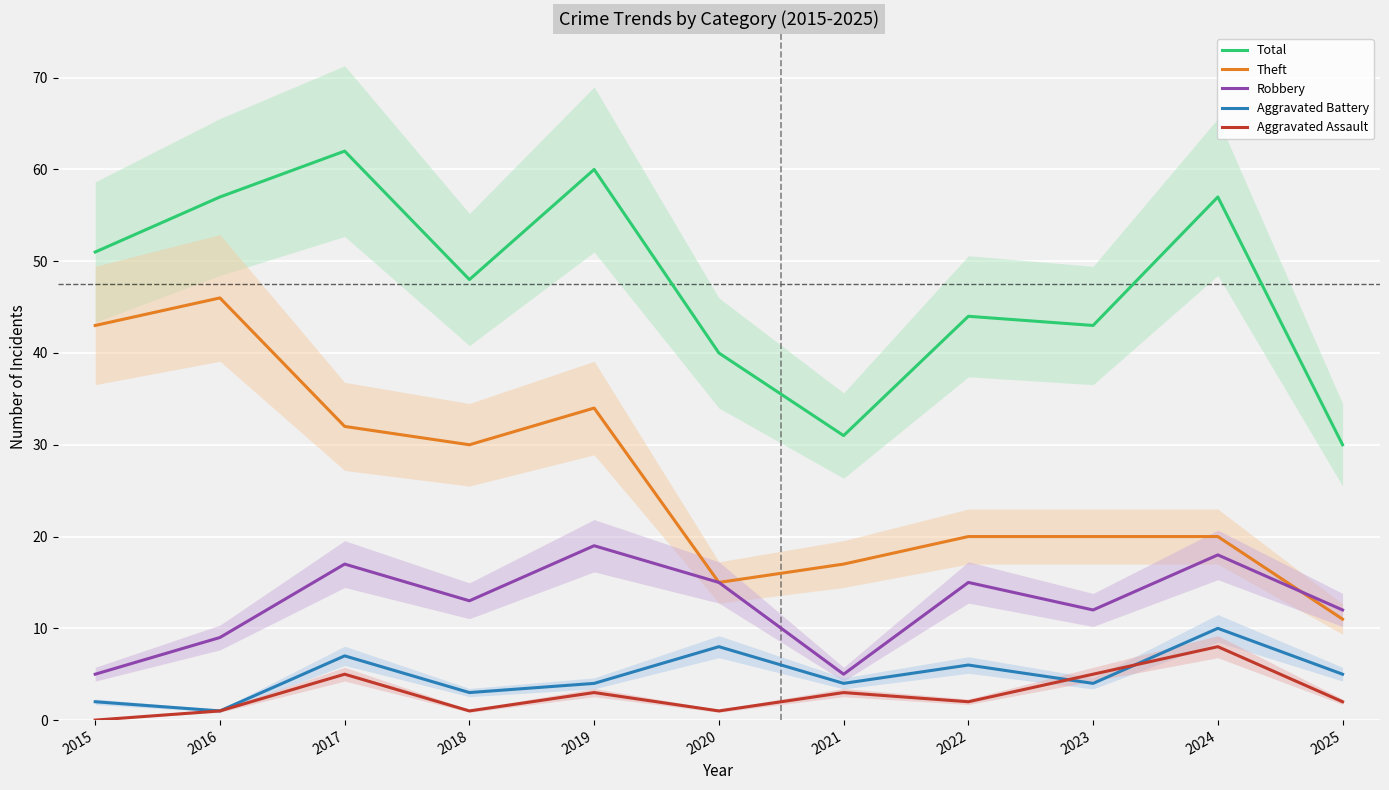

The Robbery series shows 21 at 2020. True or false?

False